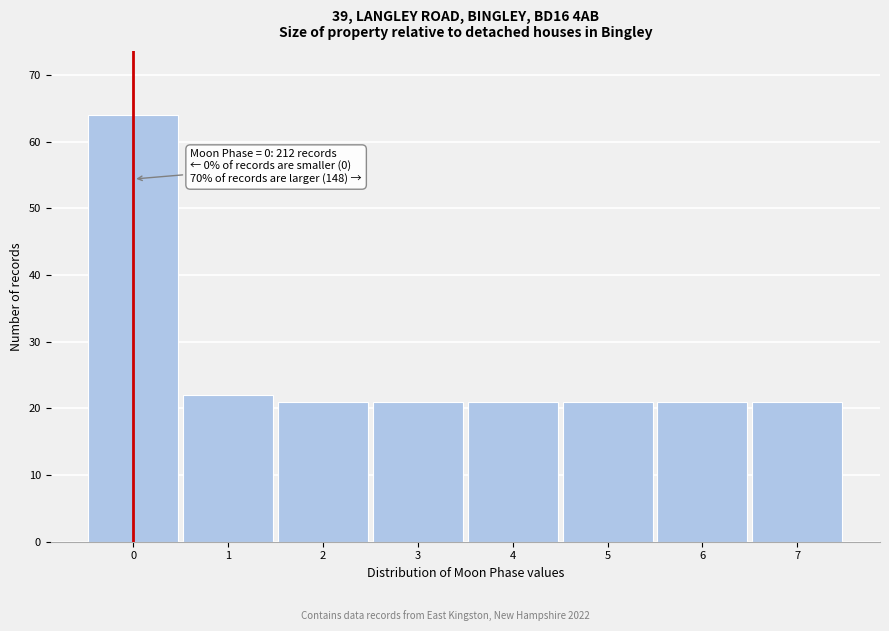

Over which range of the x-axis is the bar tallest?

-0.5 to 0.5